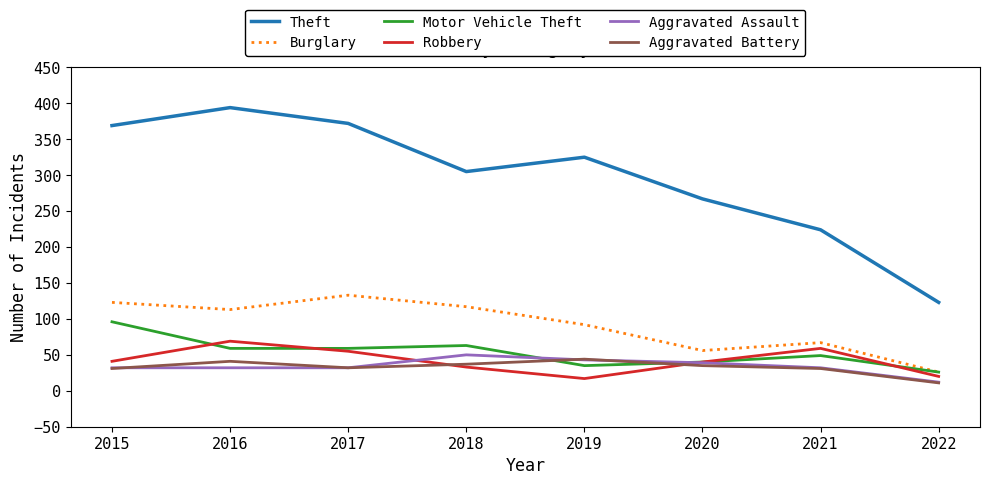

What value does the Theft series have at 2015, to the nearest 50?

350